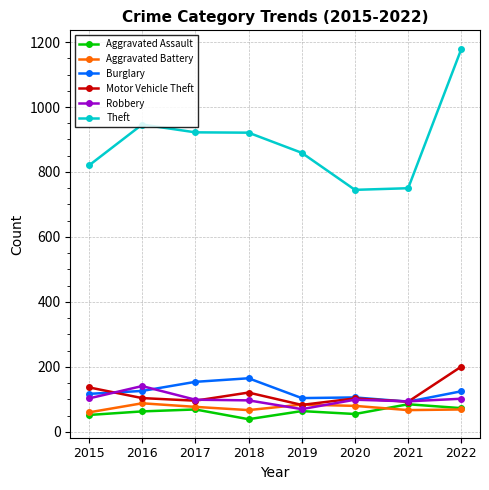

What is the value of the Theft point at the 4th from the left?

921